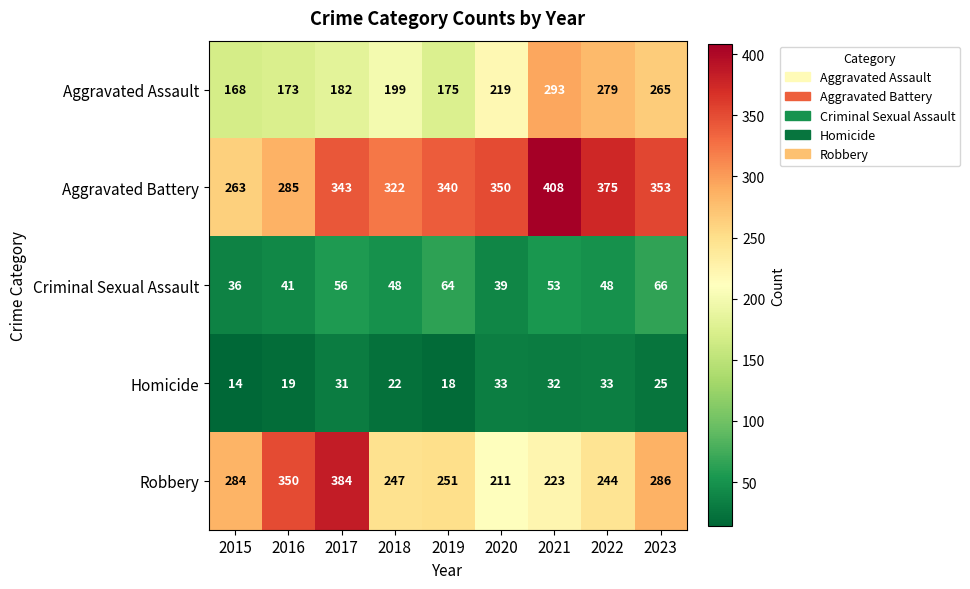

What is the minimum value shown in the chart?

14